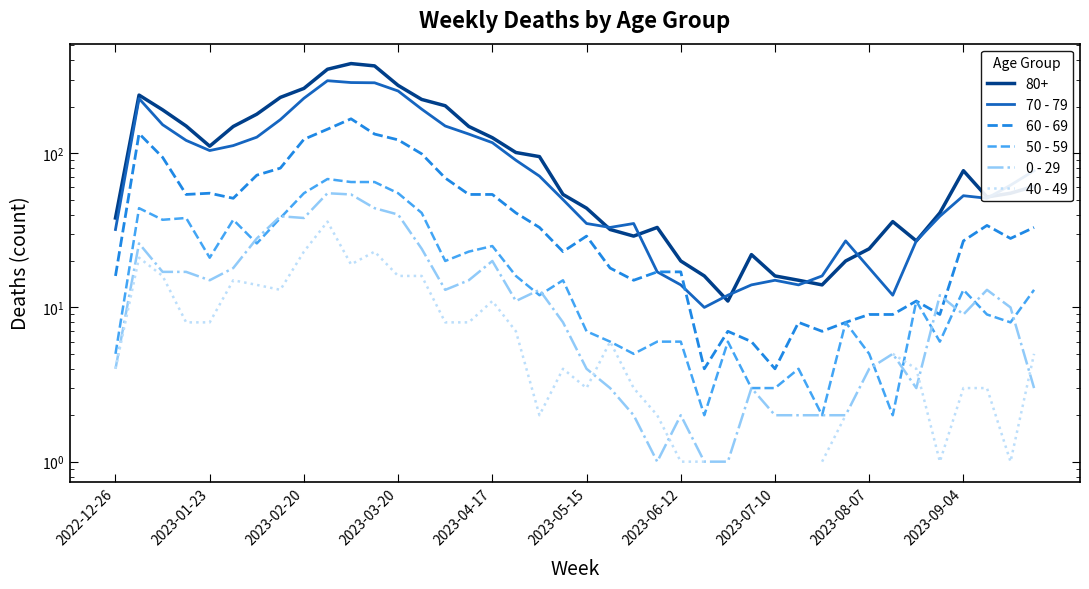

Is this an area chart (filled region under the line)?

No